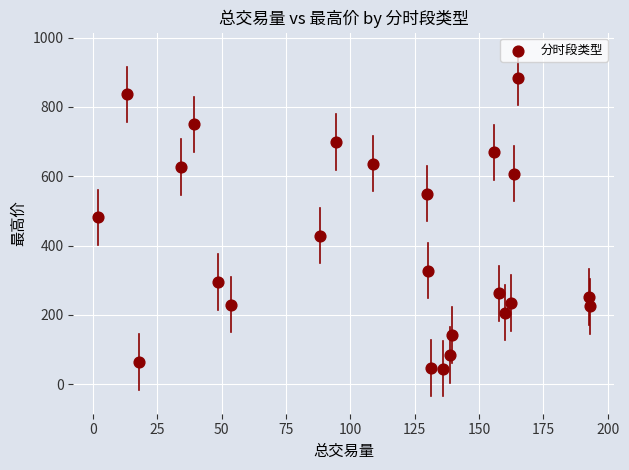

What is the range of Y values (max minus min)?

839.4